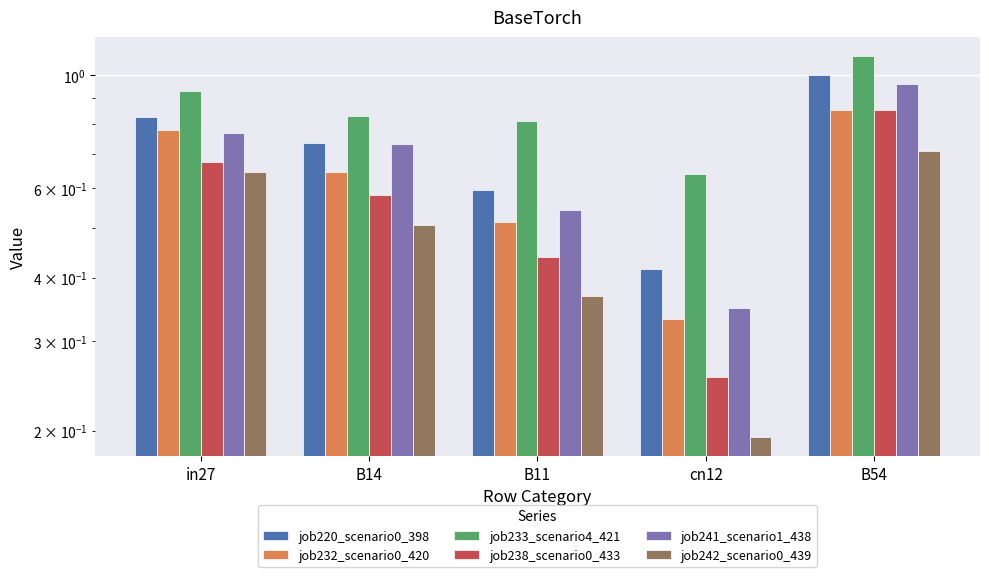

Reading left to right, transcribe all the data shown in this chart.

job220_scenario0_398: 0.8	0.7	0.6	0.4	1.0
job232_scenario0_420: 0.8	0.6	0.5	0.3	0.9
job233_scenario4_421: 0.9	0.8	0.8	0.6	1.1
job238_scenario0_433: 0.7	0.6	0.4	0.3	0.9
job241_scenario1_438: 0.8	0.7	0.5	0.3	1.0
job242_scenario0_439: 0.6	0.5	0.4	0.2	0.7